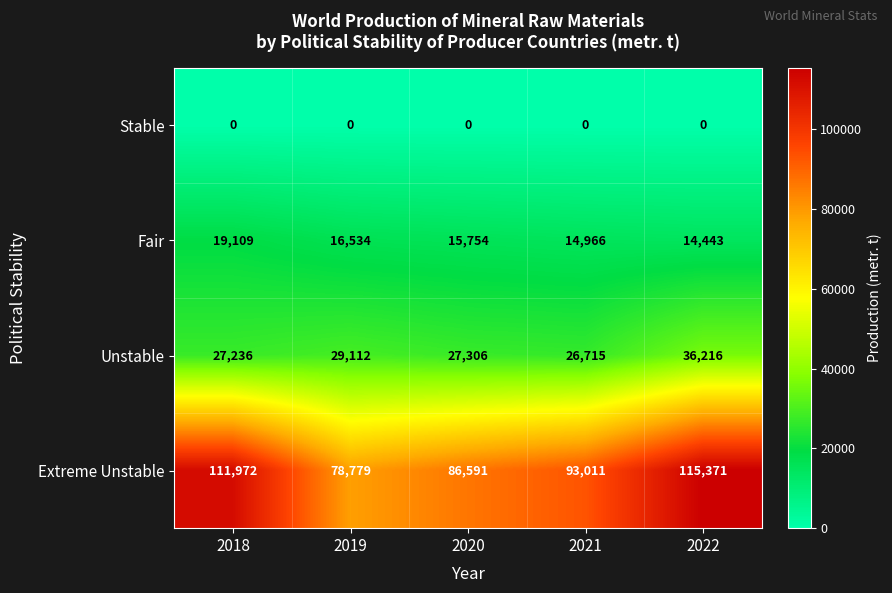

At 2021, list the series in order from largest to smallest.

Extreme Unstable, Unstable, Fair, Stable